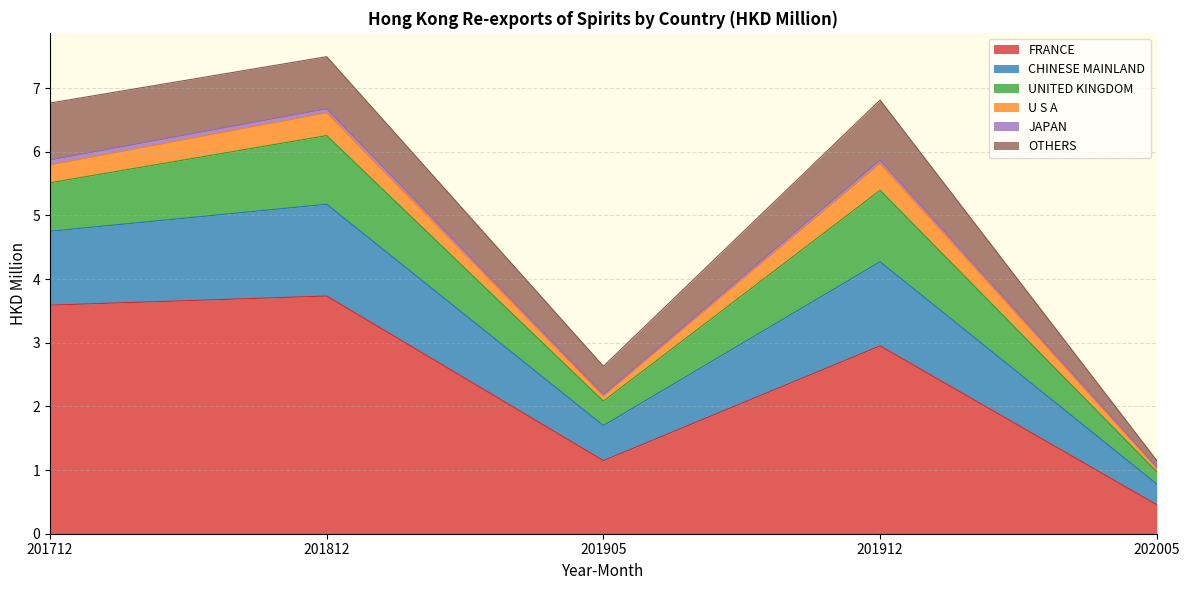

Does the chart have visible grid lines?

Yes